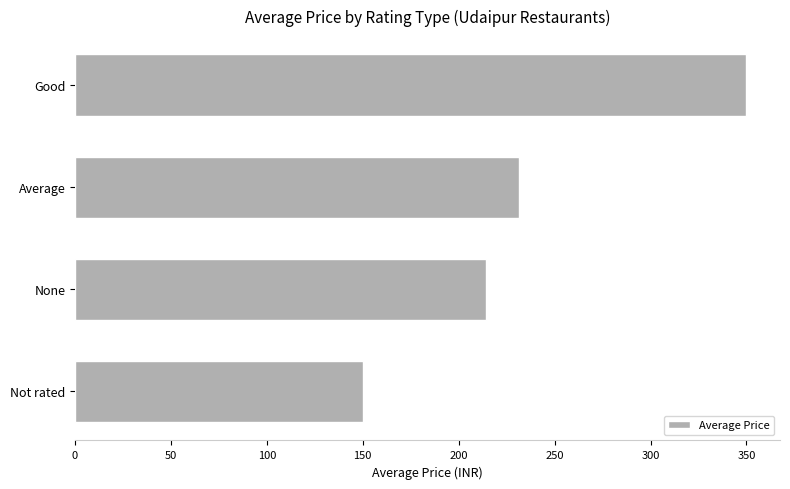

What is the greatest value displayed?

350.0